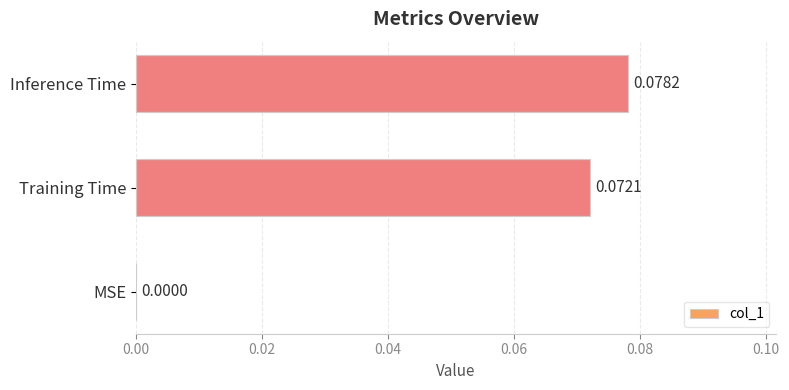

Between Inference Time and MSE, which is larger?

Inference Time